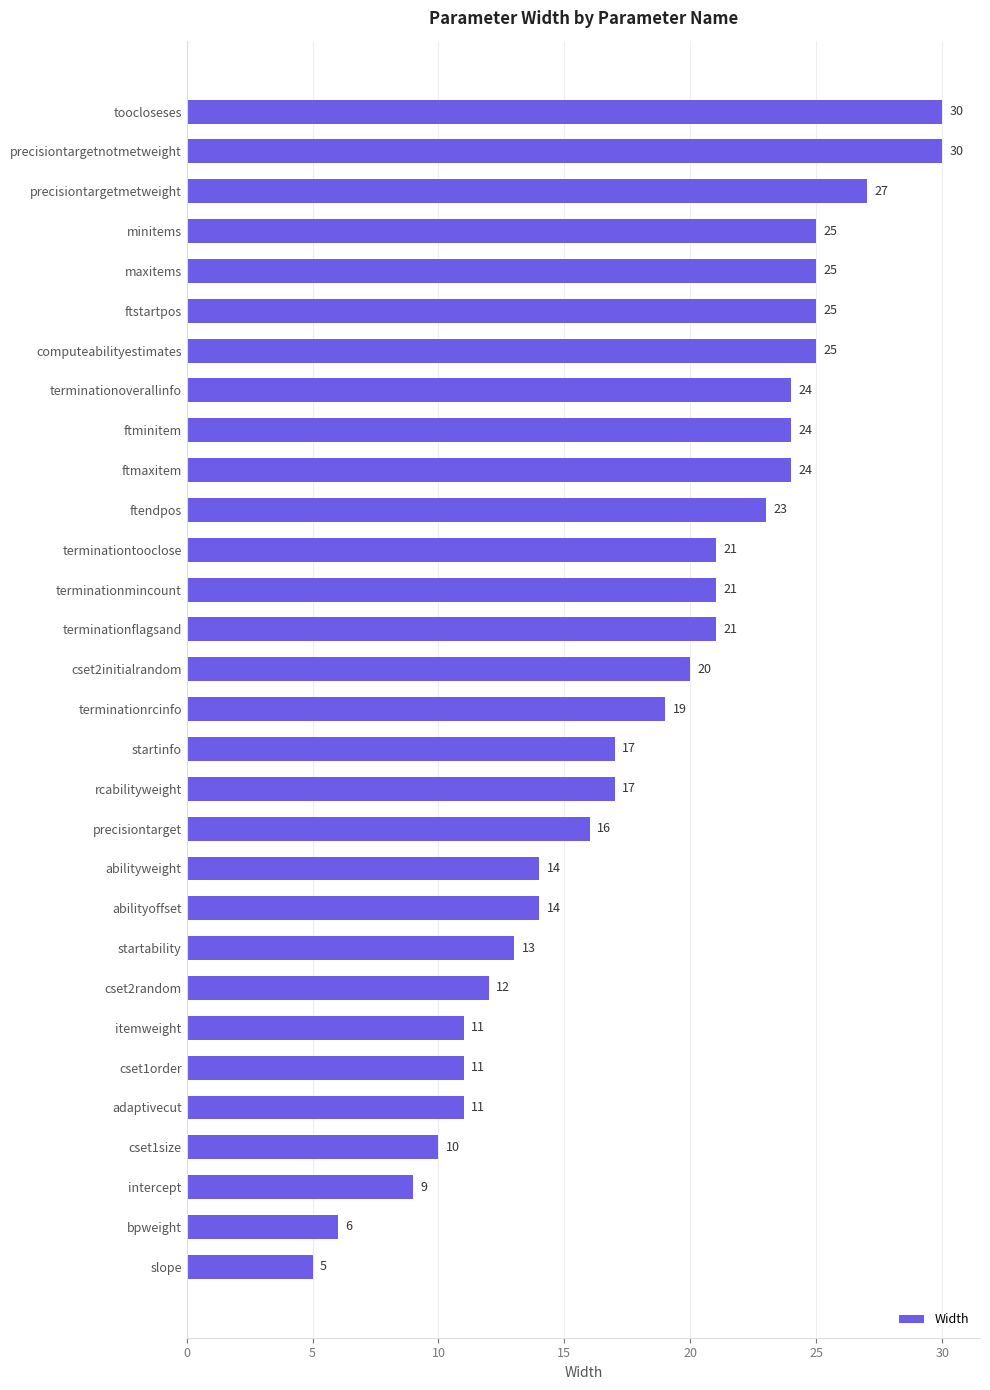

What is the change in value from toocloseses to ftendpos?

-7